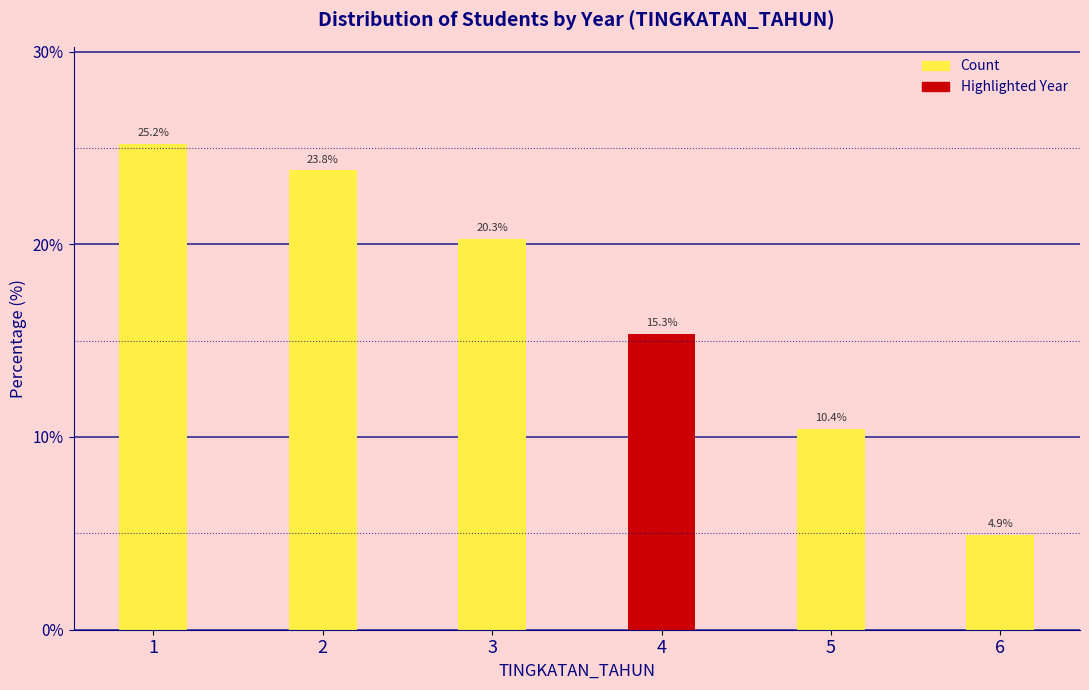

Reading right to left, what are all the values shown in this chart?

4.9	10.4	15.3	20.3	23.8	25.2